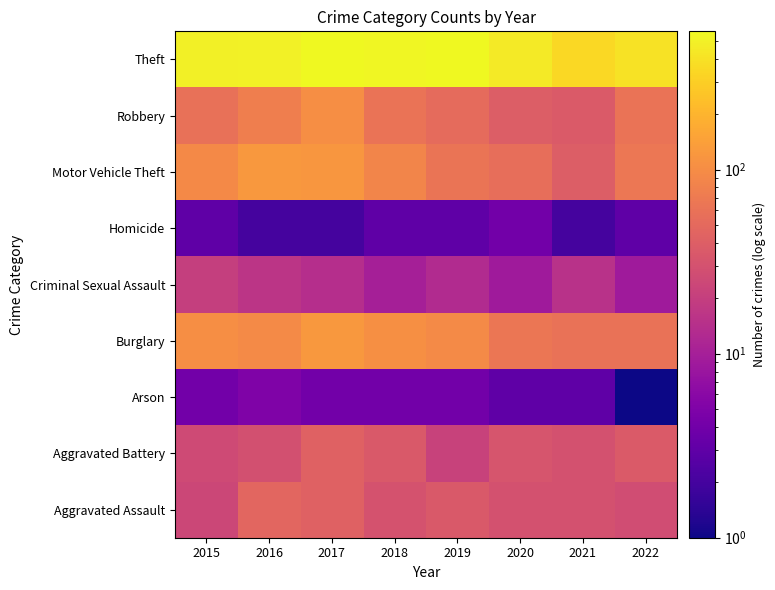

Reading left to right, list all the values displayed in this chart.

Aggravated Assault: 2015=24	2016=47	2017=43	2018=31	2019=36	2020=30	2021=30	2022=27
Aggravated Battery: 2015=26	2016=29	2017=42	2018=36	2019=22	2020=32	2021=30	2022=37
Arson: 2015=4	2016=5	2017=4	2018=4	2019=4	2020=3	2021=3	2022=1
Burglary: 2015=103	2016=97	2017=124	2018=107	2019=97	2020=64	2021=60	2022=60
Criminal Sexual Assault: 2015=20	2016=16	2017=14	2018=10	2019=13	2020=9	2021=15	2022=9
Homicide: 2015=3	2016=2	2017=2	2018=3	2019=3	2020=4	2021=2	2022=3
Motor Vehicle Theft: 2015=94	2016=123	2017=121	2018=86	2019=63	2020=56	2021=39	2022=67
Robbery: 2015=58	2016=77	2017=104	2018=61	2019=52	2020=39	2021=37	2022=62
Theft: 2015=491	2016=506	2017=559	2018=544	2019=564	2020=458	2021=347	2022=406